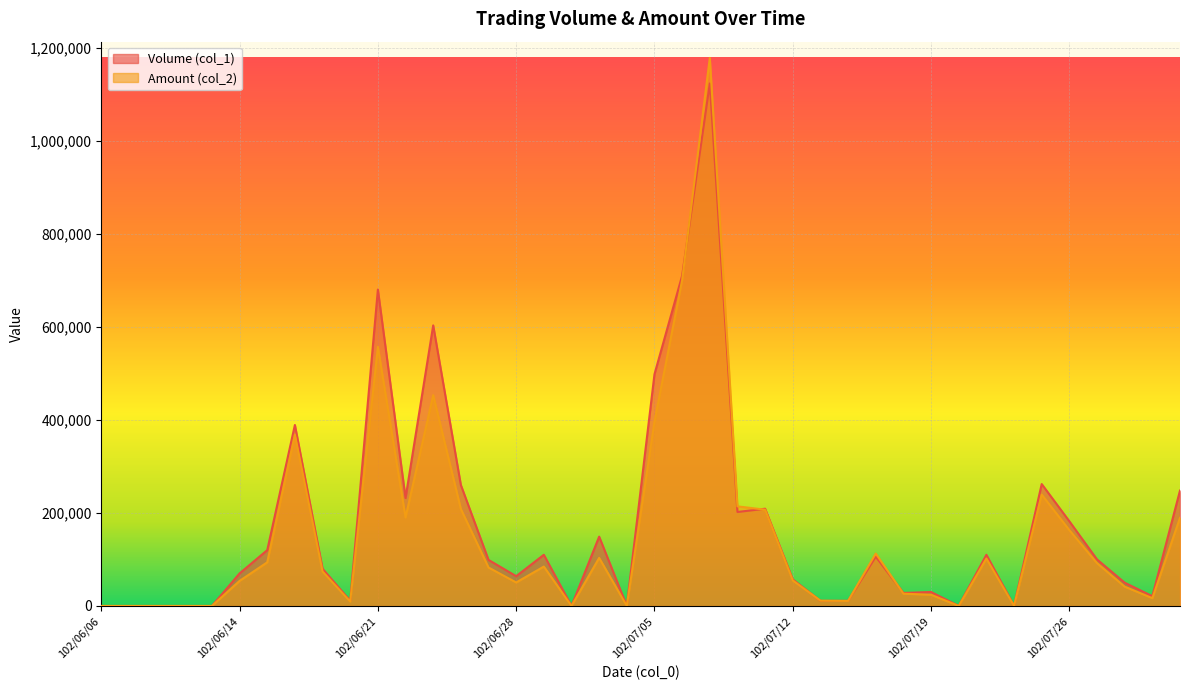

List the labels in order of Volume (col_1) value, smallest first.

102/06/06, 102/06/07, 102/06/10, 102/06/11, 102/06/13, 102/07/02, 102/07/04, 102/07/22, 102/07/24, 102/06/20, 102/07/15, 102/07/16, 102/07/31, 102/07/18, 102/07/19, 102/07/30, 102/07/12, 102/06/28, 102/06/14, 102/06/19, 102/06/27, 102/07/29, 102/07/17, 102/07/01, 102/07/23, 102/06/17, 102/07/03, 102/07/26, 102/07/10, 102/07/11, 102/06/24, 102/08/01, 102/06/26, 102/07/25, 102/06/18, 102/07/05, 102/06/25, 102/06/21, 102/07/08, 102/07/09